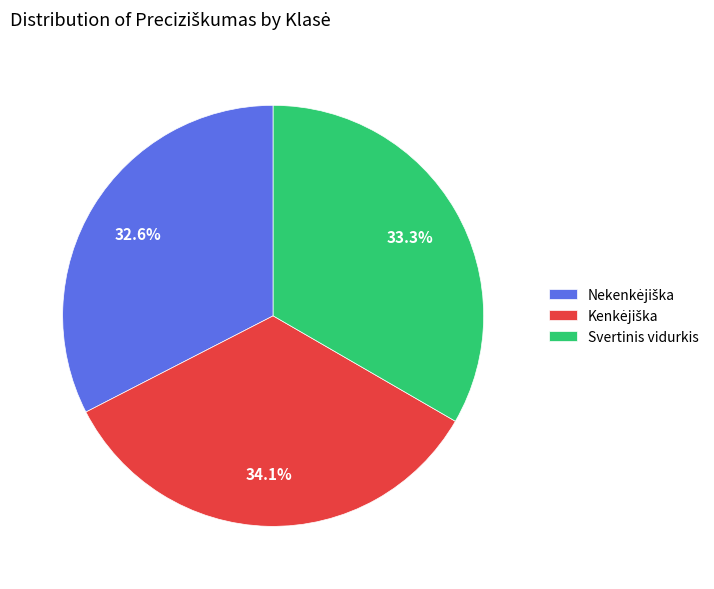

Is there a majority slice in this chart?

No